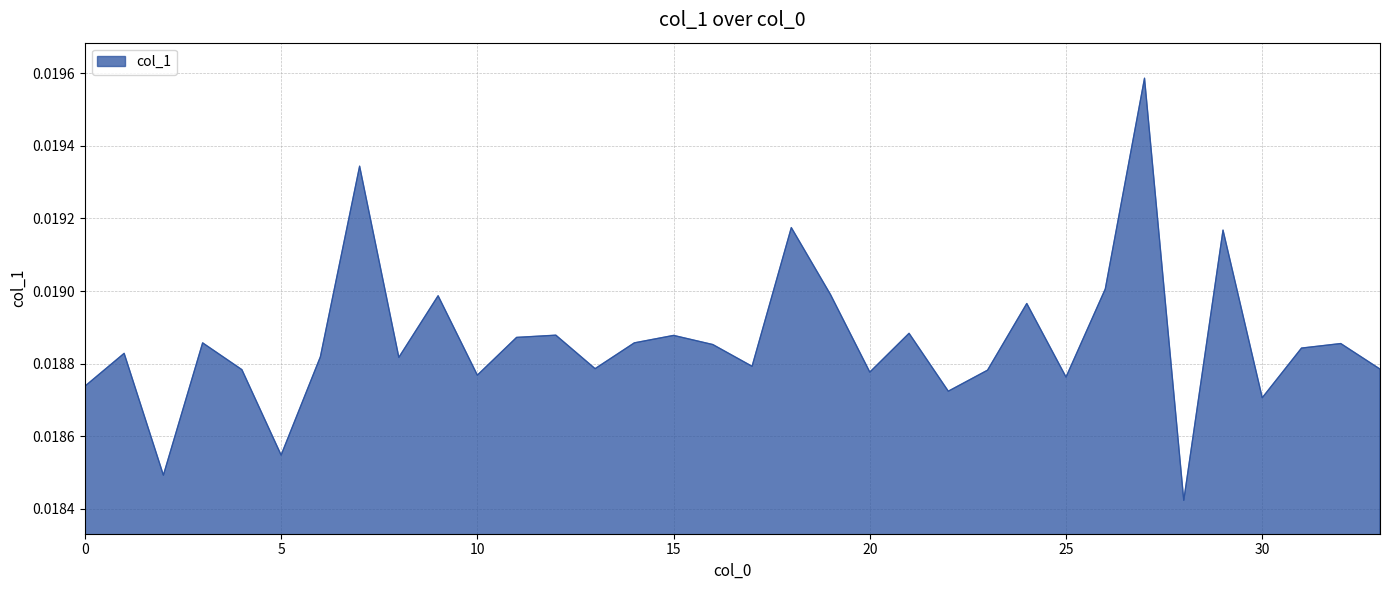

At which category does the data reach its first local peak?

1